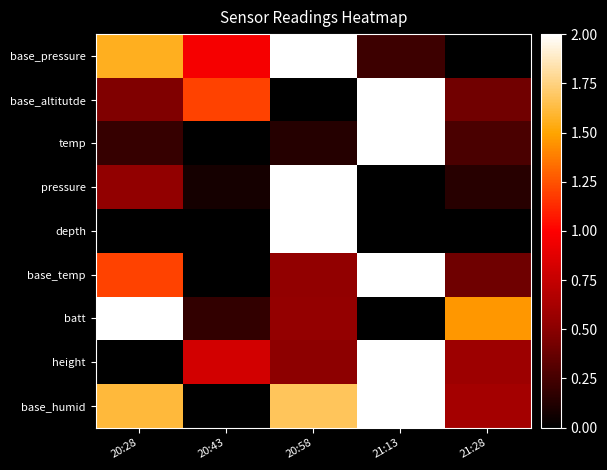

Which series has the largest total across all categories?

base_humid